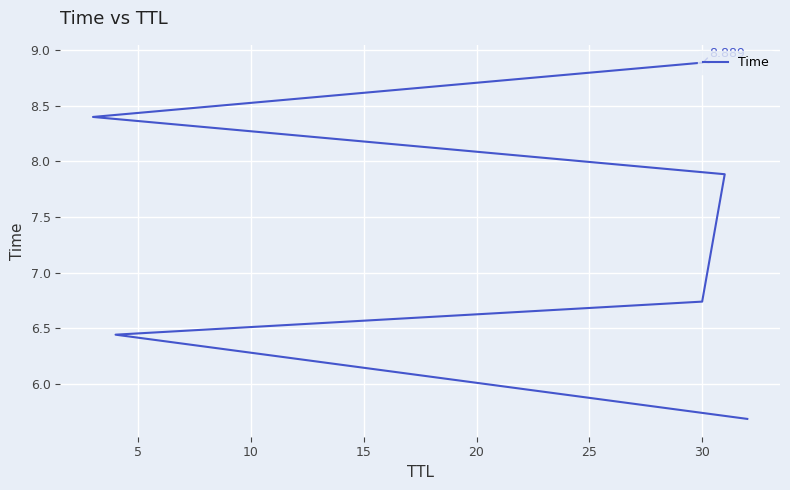

True or false: there are more than 0 points higher than both neighbors.

False